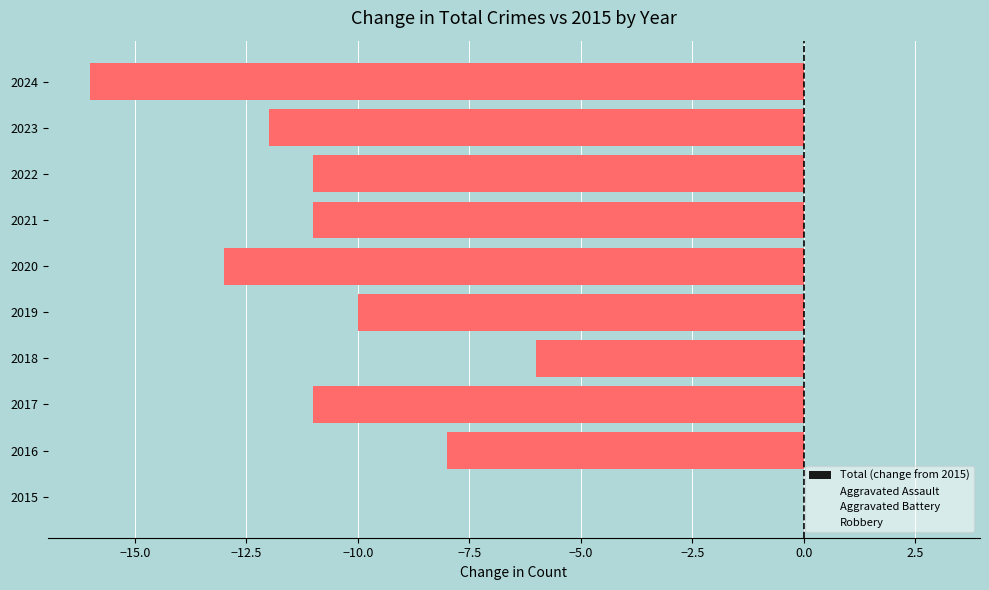

The chart shows a value of -2 at 2018. True or false?

False